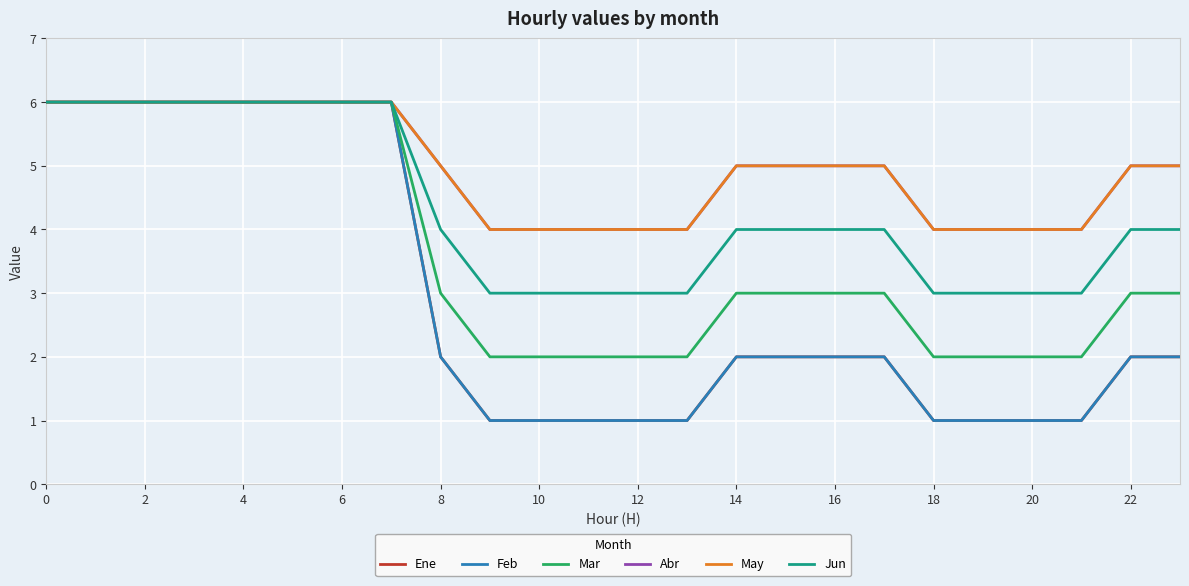

True or false: May and Abr intersect in this chart.

False